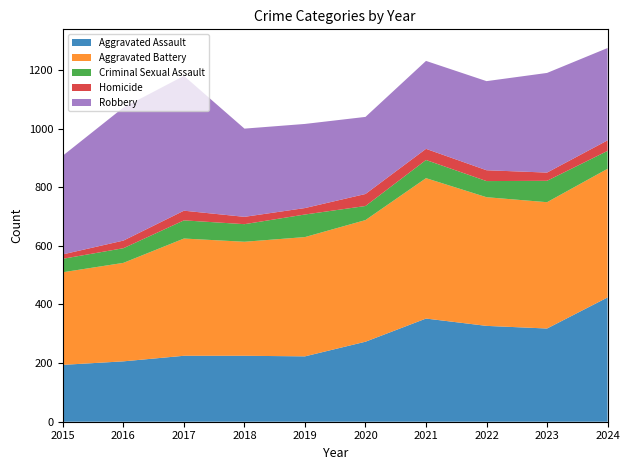

Reading left to right, list all the values displayed in this chart.

Aggravated Assault: 194	206	225	225	223	273	352	327	318	424
Aggravated Battery: 316	336	400	389	407	415	479	439	431	439
Criminal Sexual Assault: 46	50	62	60	77	48	62	55	73	61
Homicide: 15	26	33	25	22	41	38	37	28	36
Robbery: 337	454	460	301	287	263	300	304	340	315